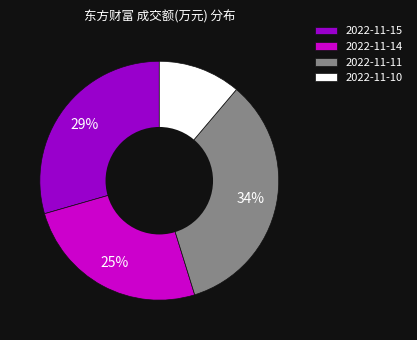

To the nearest percent, what percentage of the pie is 2022-11-10?

11%